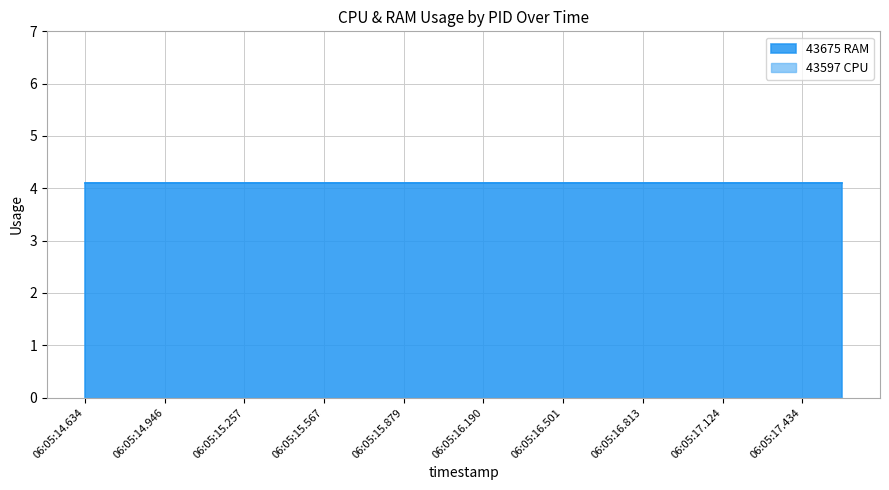

True or false: CPU has more than 2 interior local peaks.

False